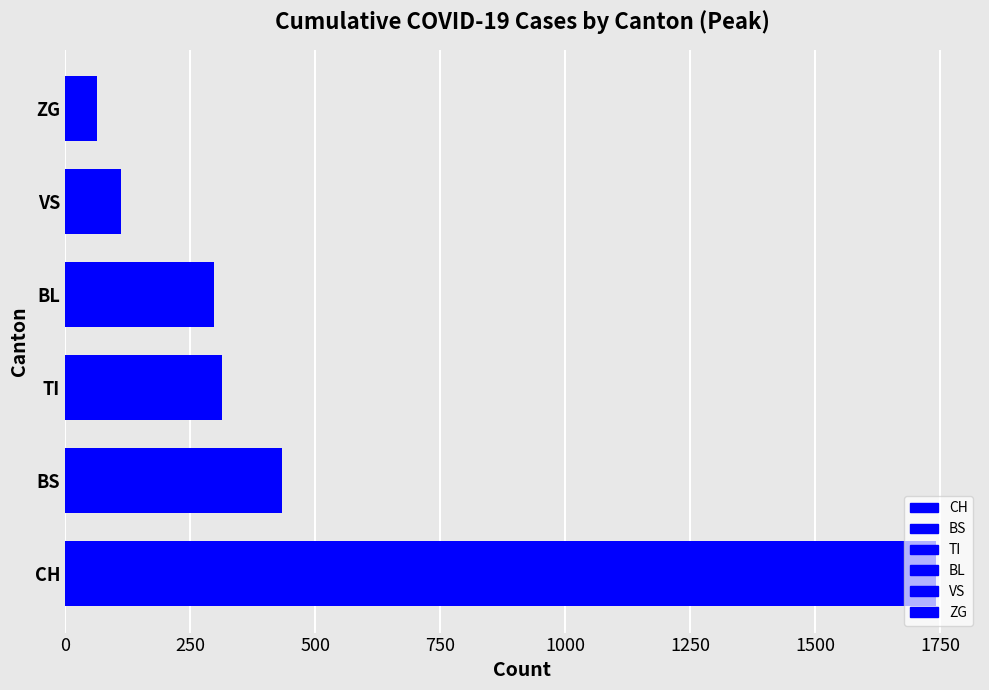

Is it true that the value at 750 is 182?

False